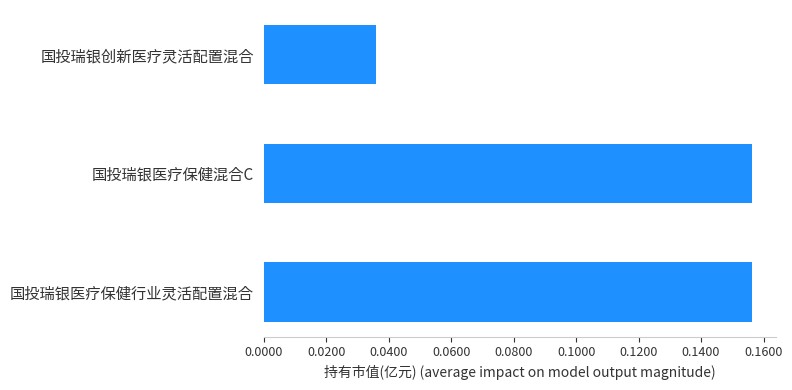

How many values are between 0 and 1?

3